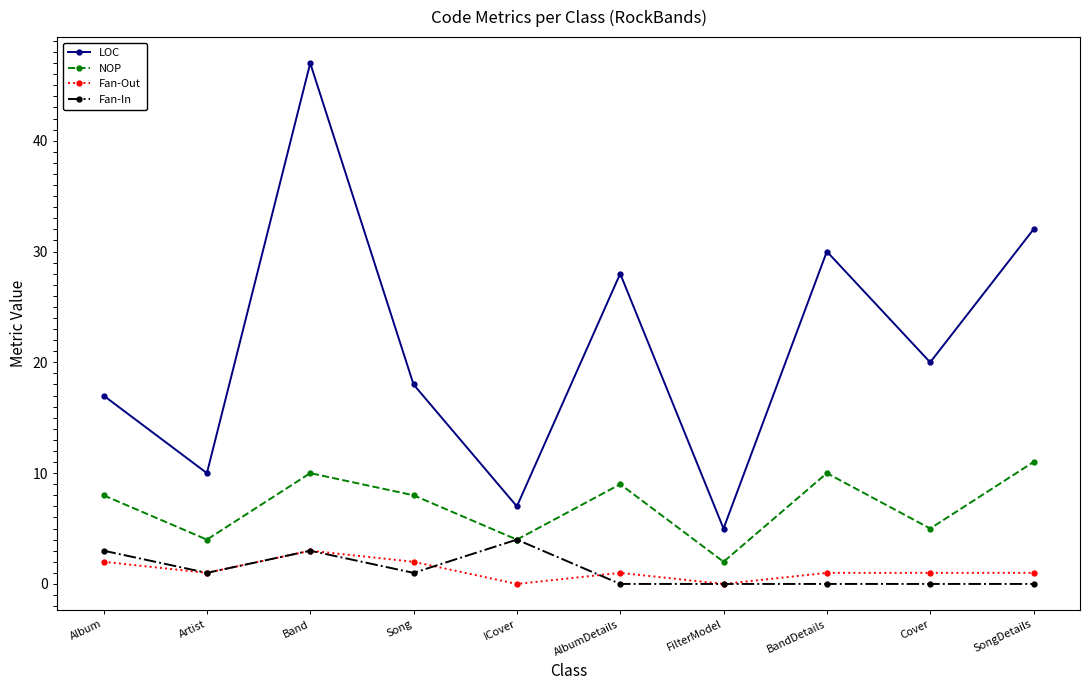

Reading left to right, what are all the values shown in this chart?

LOC: Album=17	Artist=10	Band=47	Song=18	ICover=7	AlbumDetails=28	FilterModel=5	BandDetails=30	Cover=20	SongDetails=32
NOP: Album=8	Artist=4	Band=10	Song=8	ICover=4	AlbumDetails=9	FilterModel=2	BandDetails=10	Cover=5	SongDetails=11
Fan-Out: Album=2	Artist=1	Band=3	Song=2	ICover=0	AlbumDetails=1	FilterModel=0	BandDetails=1	Cover=1	SongDetails=1
Fan-In: Album=3	Artist=1	Band=3	Song=1	ICover=4	AlbumDetails=0	FilterModel=0	BandDetails=0	Cover=0	SongDetails=0